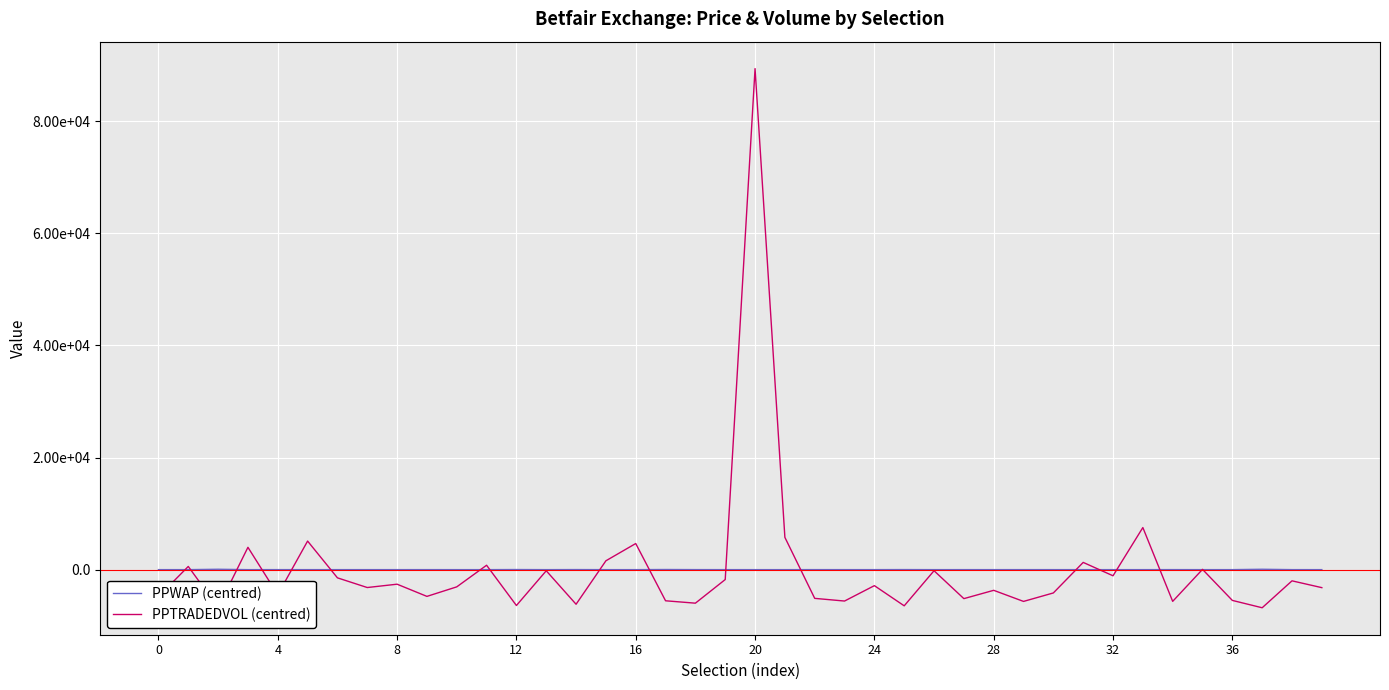

What are all the series names shown in the legend?

PPWAP (centred), PPTRADEDVOL (centred)